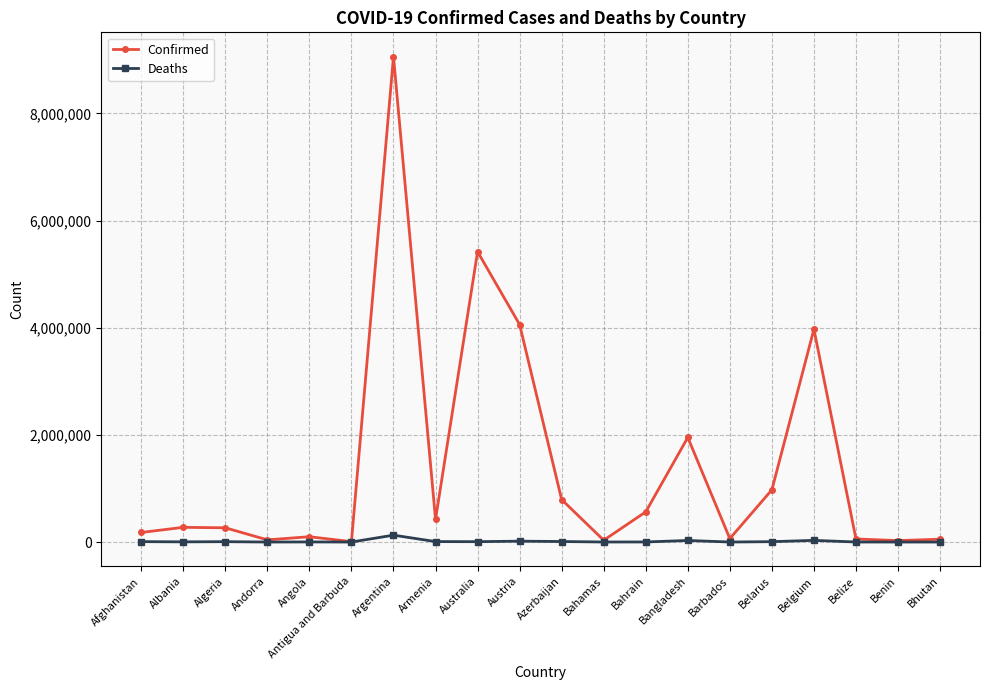

True or false: Confirmed has more than 2 interior local peaks.

True